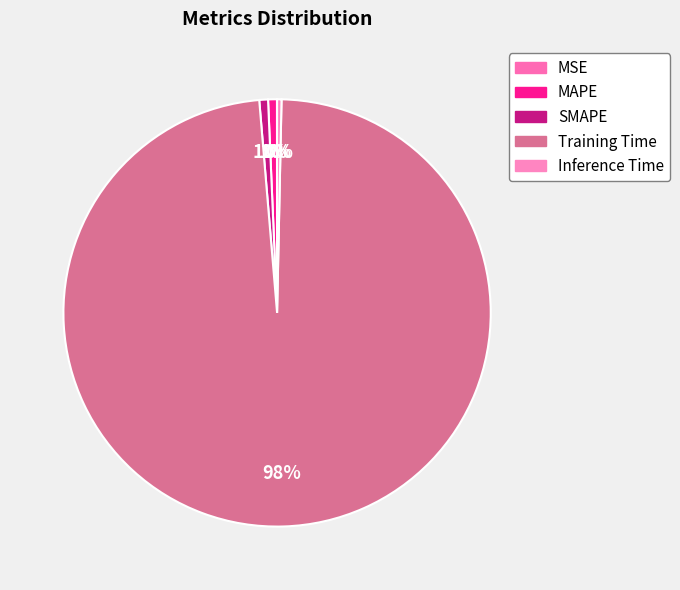

True or false: Inference Time accounts for 7% of the total.

False